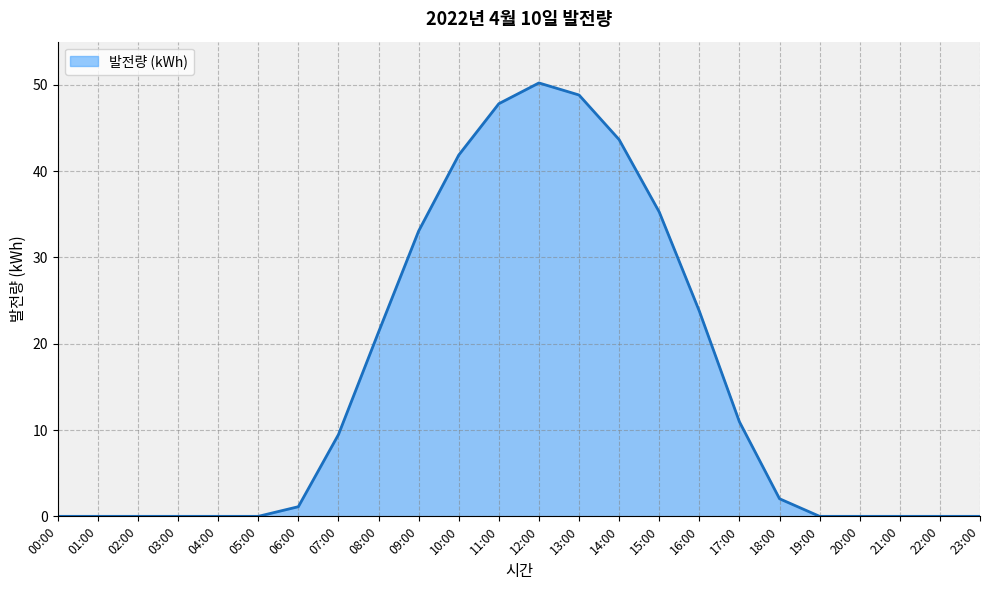

How many lines are shown in the chart?

1